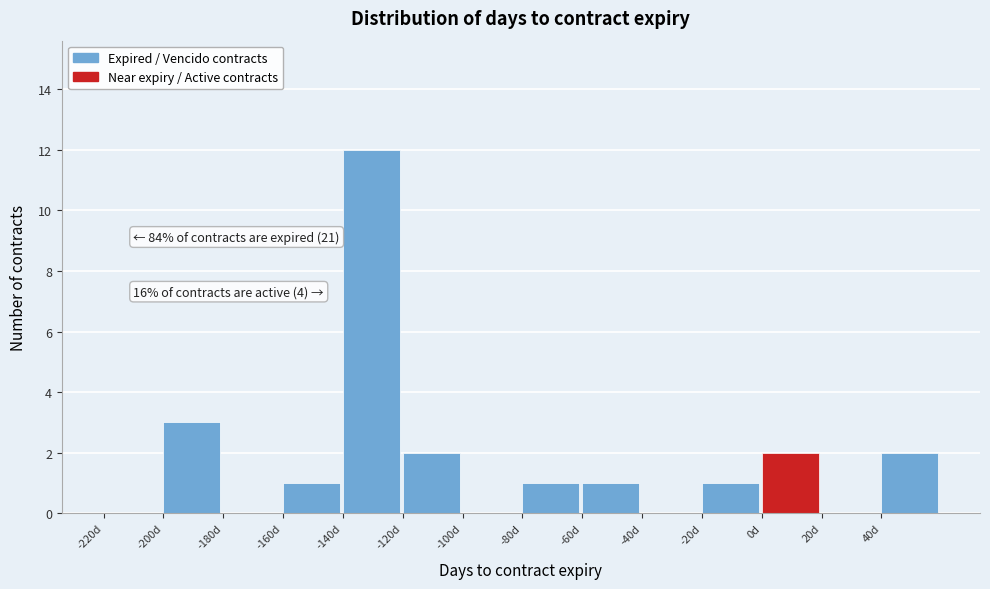

Which range on the x-axis has the tallest bar?

-140 to -120